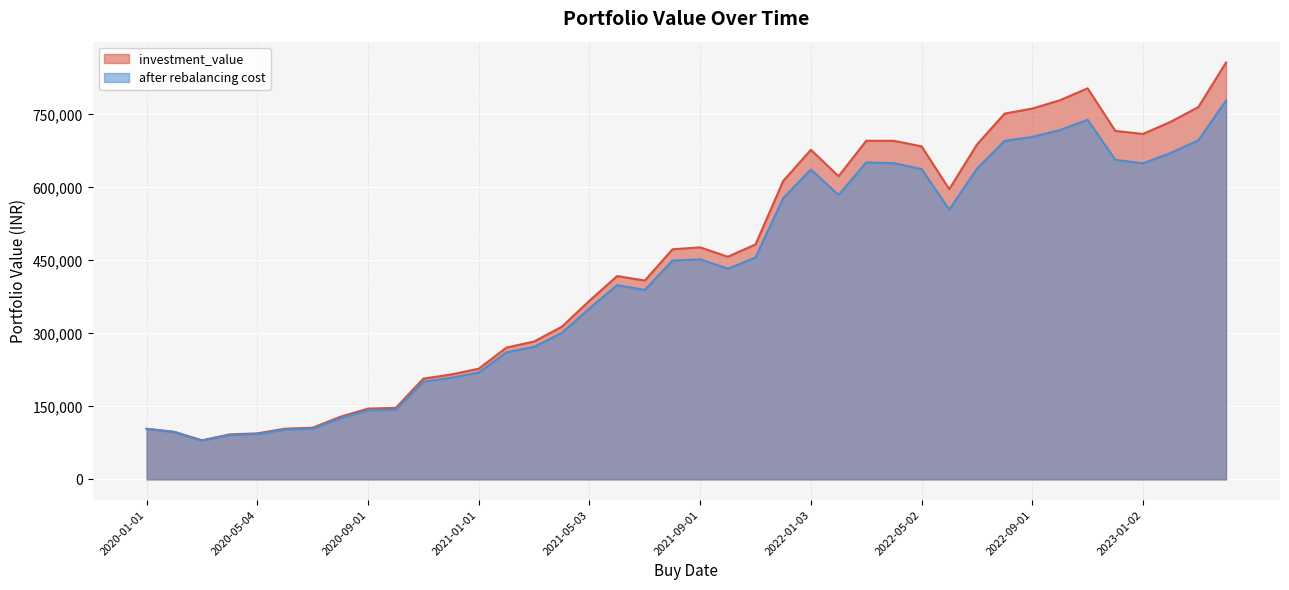

Where is the first local minimum for after rebalancing cost?

2020-03-02